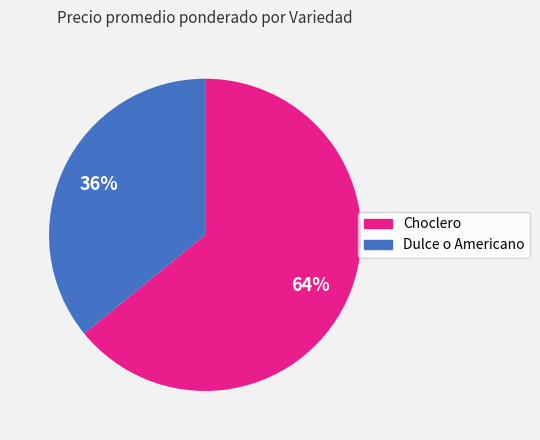

How many slices are in this pie chart?

2